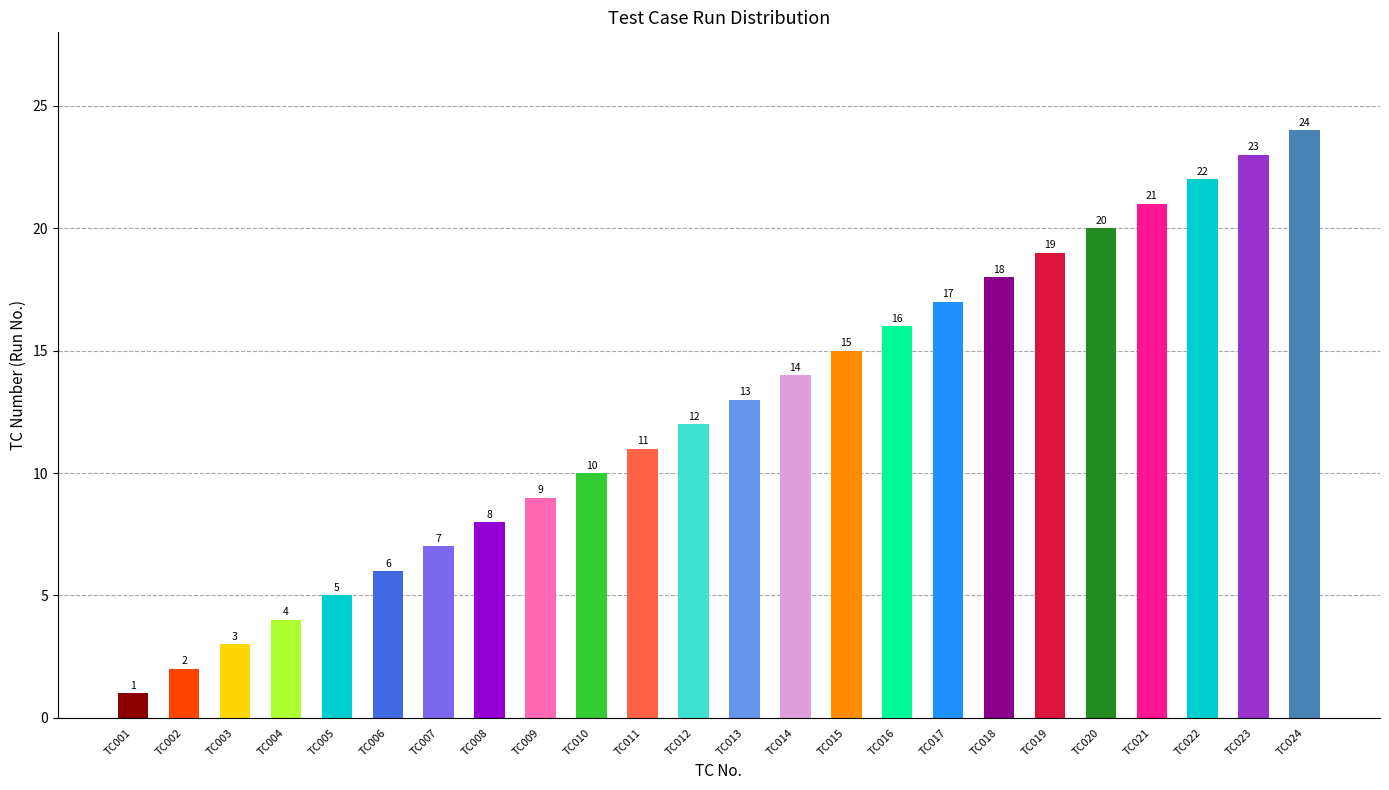

What is the ratio of the value at TC007 to the value at TC014?

0.5